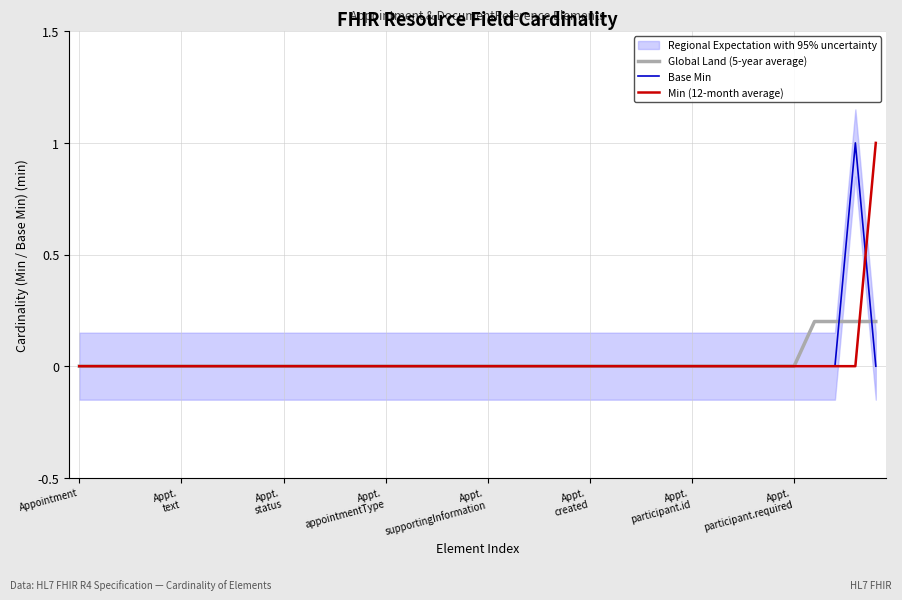

True or false: Global Land (5-year average) has more than 0 points higher than both neighbors.

False